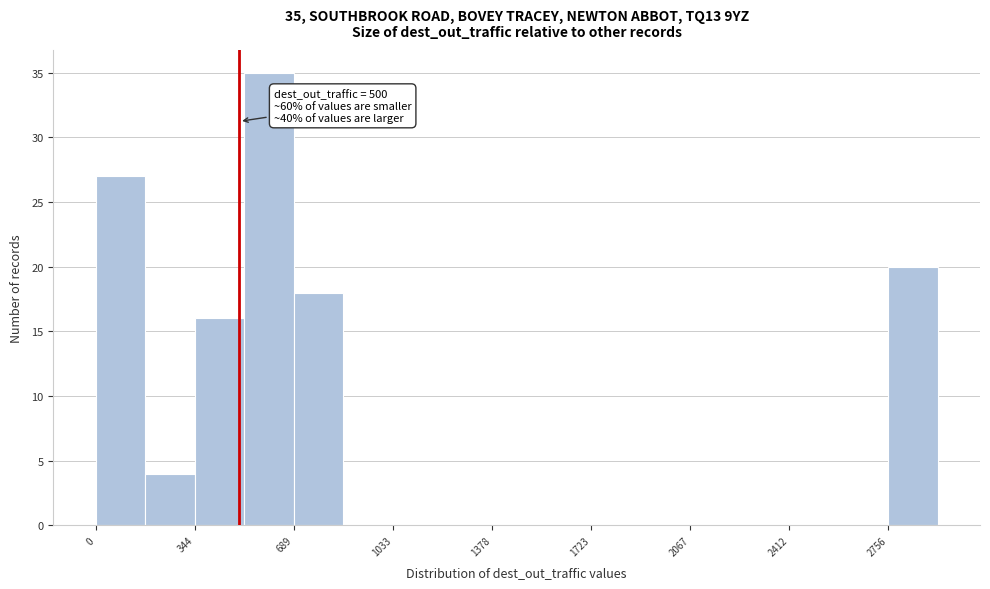

Read against the x-axis, roughly where is the centre of the tallest bar?

600